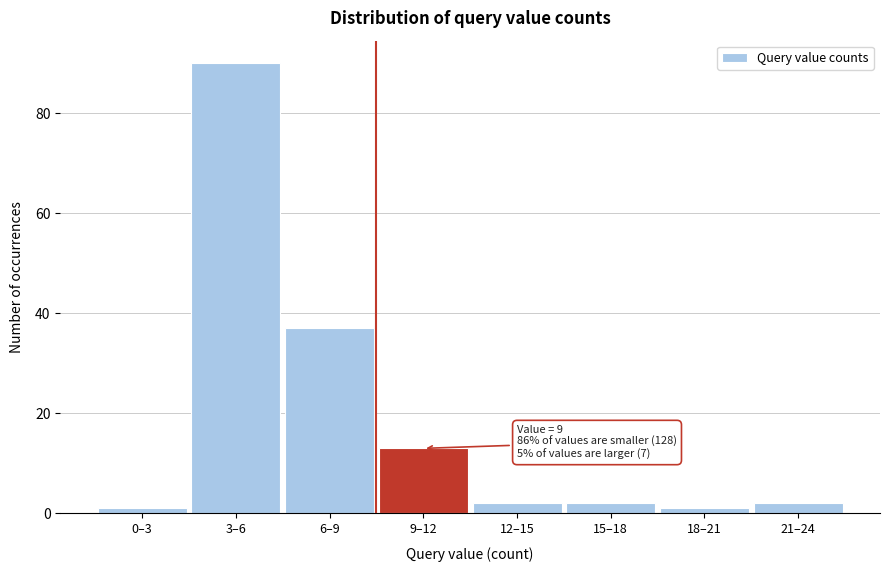

Reading left to right, list all the values displayed in this chart.

0–3=1	3–6=90	6–9=37	9–12=13	12–15=2	15–18=2	18–21=1	21–24=2